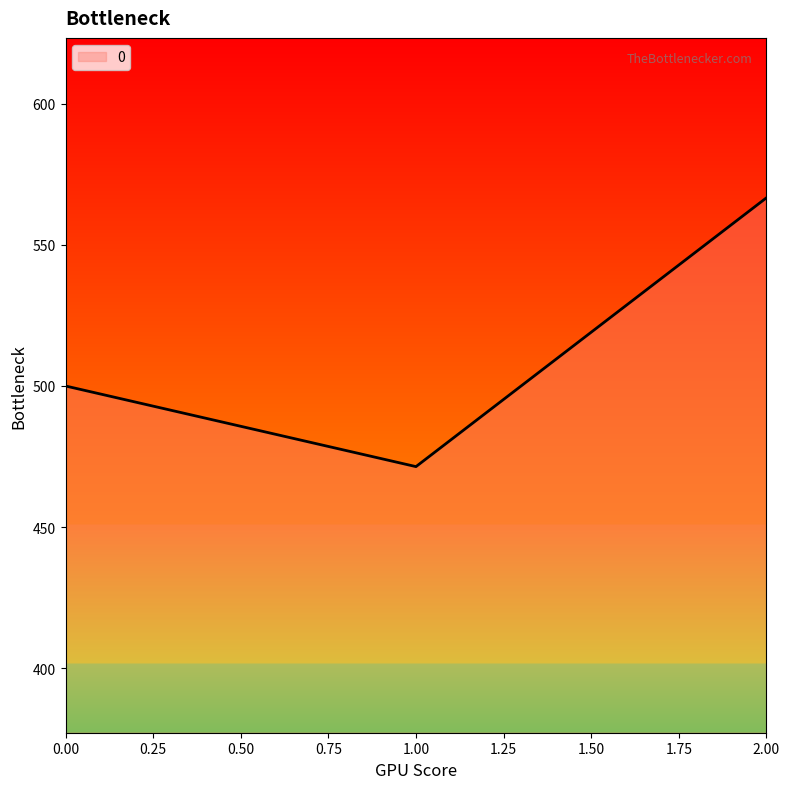

How many lines are shown in the chart?

1